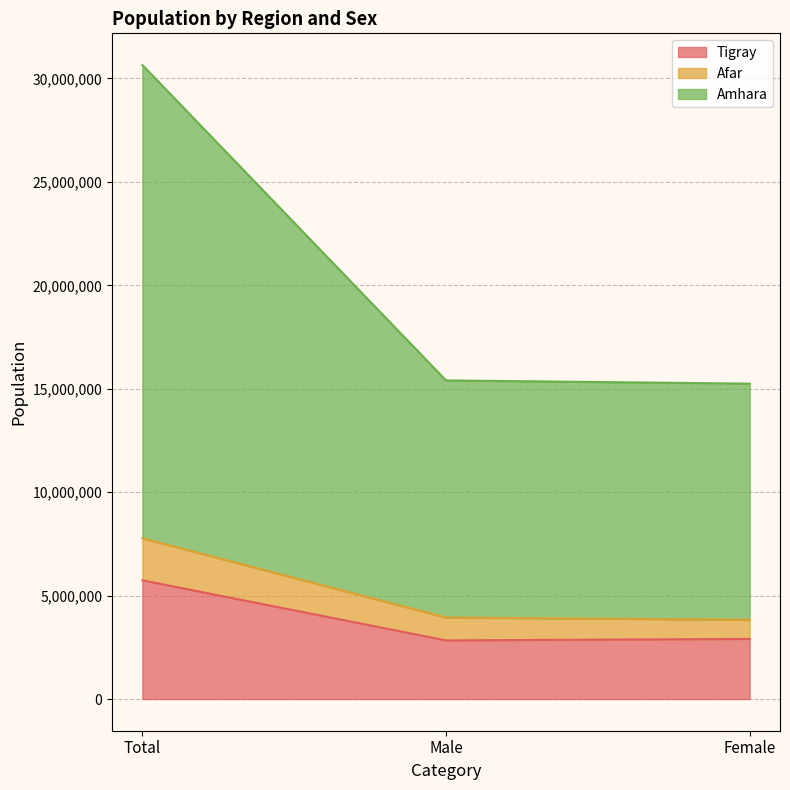

What is the difference between the highest and lowest values at Male?

12567994